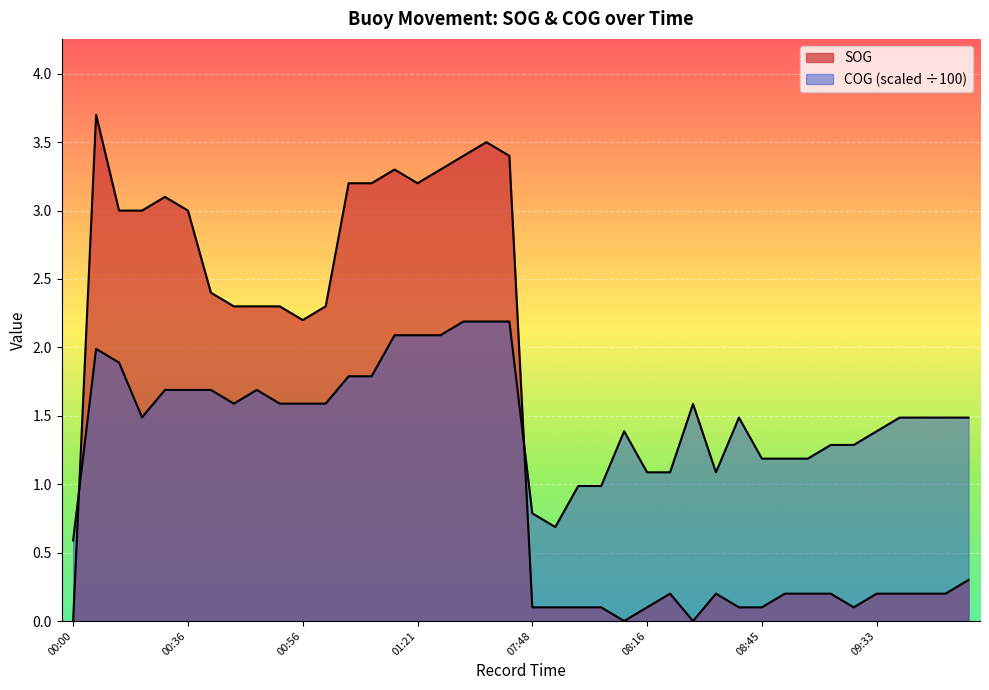

Rank the series at 01:42 from highest to lowest value.

SOG, COG